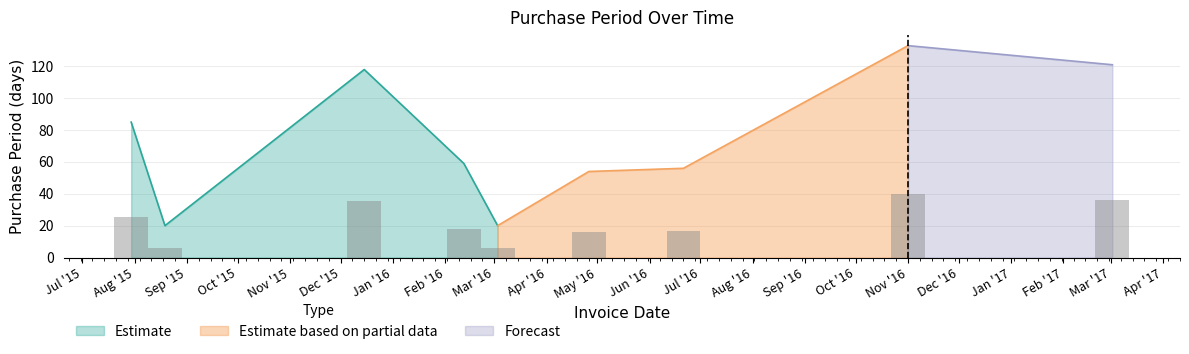

What is the approximate value at 2016-04-26?

54